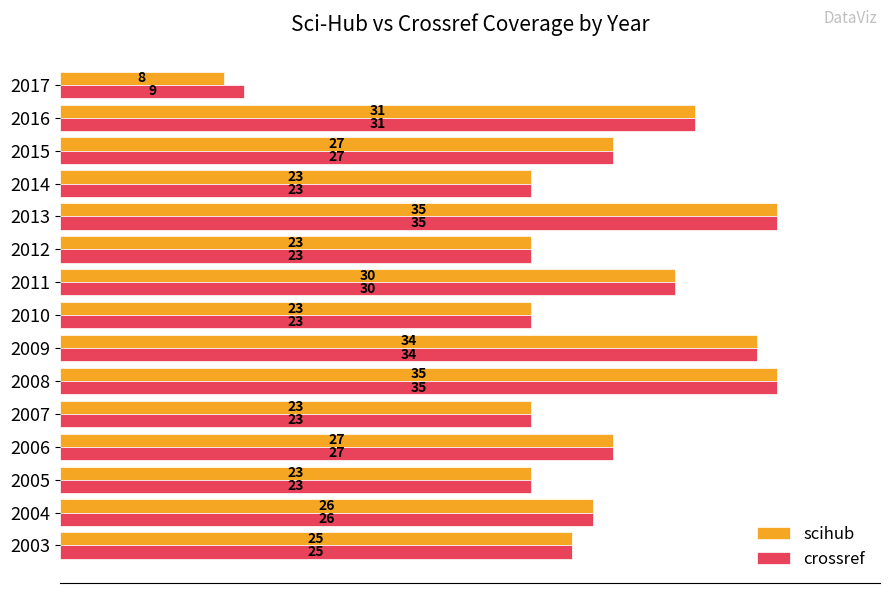

Read the scihub value at 2004.

26